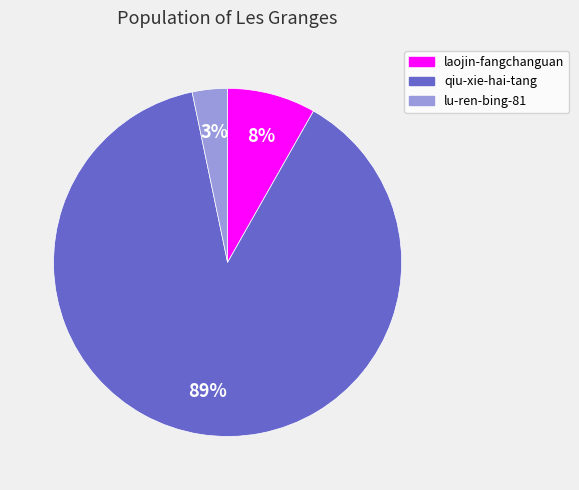

Does laojin-fangchanguan account for over 50% of the chart?

No